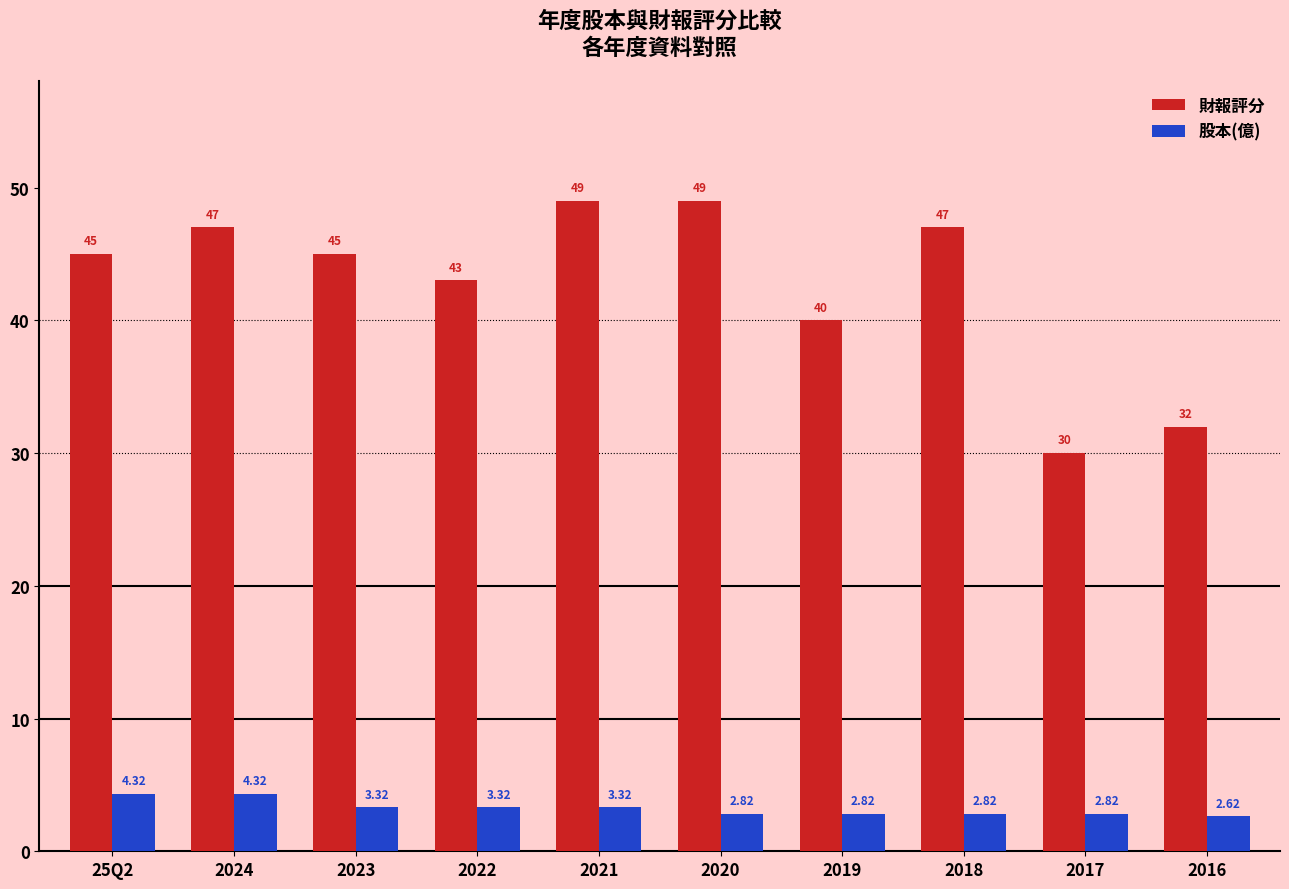

Does the chart contain any negative values?

No